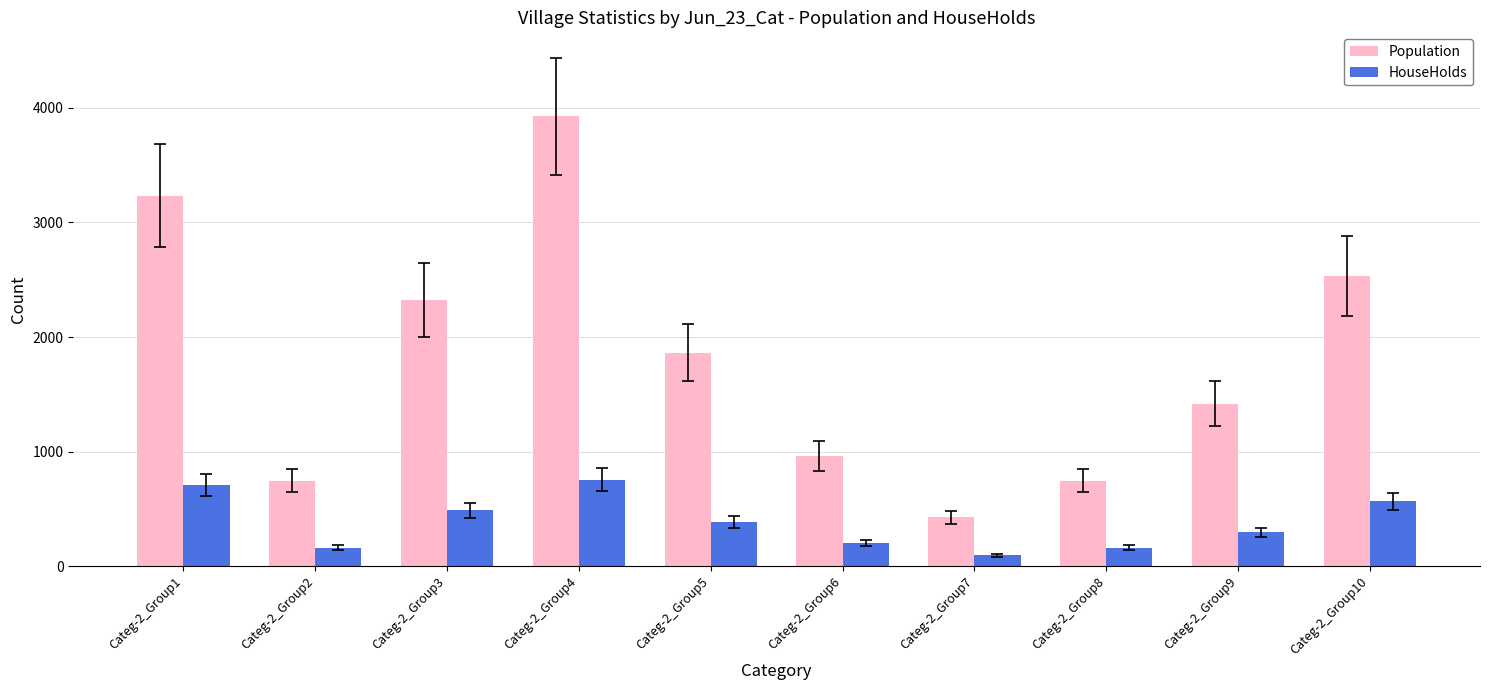

What is the minimum value shown in the chart?

96